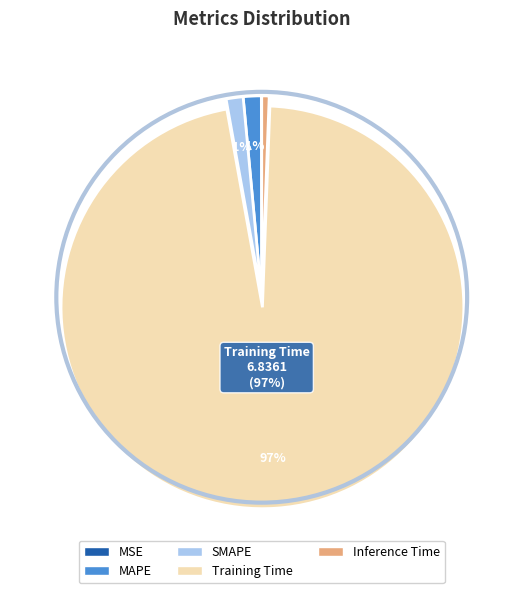

Which category has the biggest portion of the pie?

Training Time